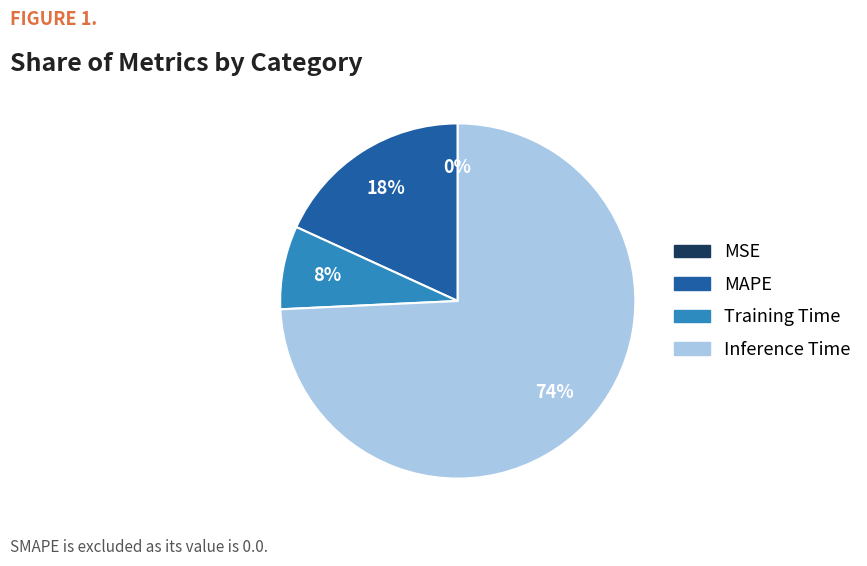

Does MAPE represent more than half of the total?

No